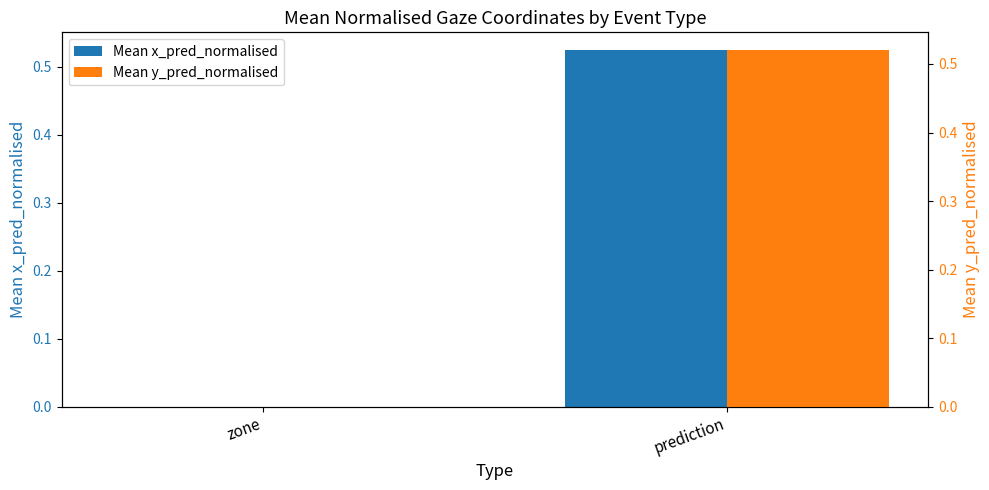

What is the difference between the Mean y_pred_normalised values at prediction and zone?

0.5